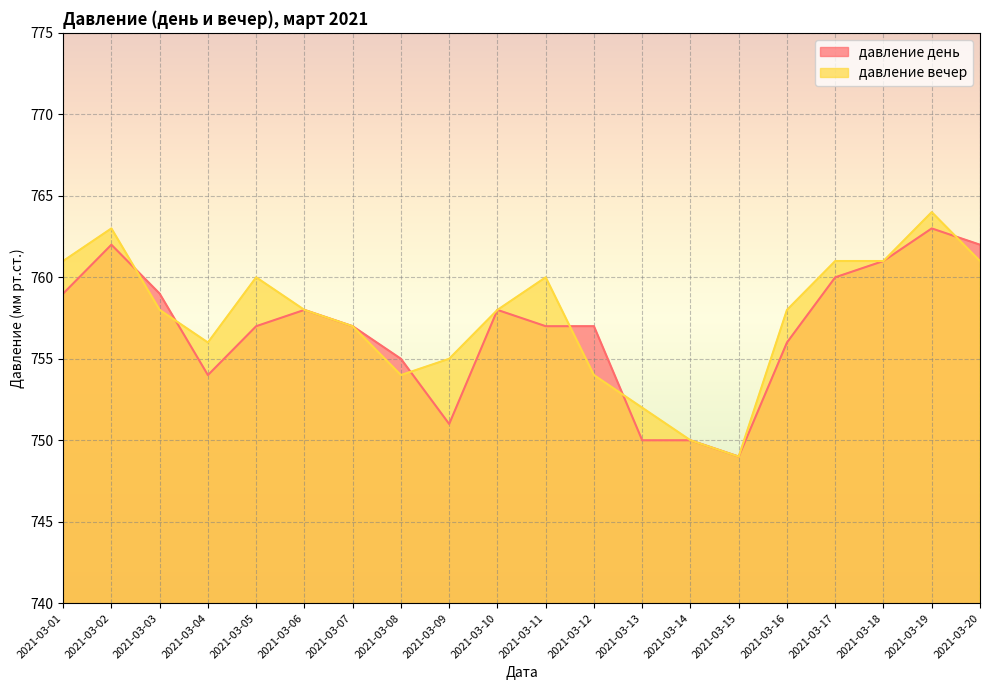

How many data points in давление день are less than 757?

7